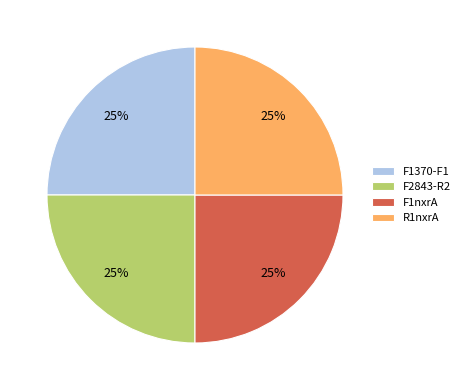

The F1nxrA slice represents 34% of the pie. True or false?

False